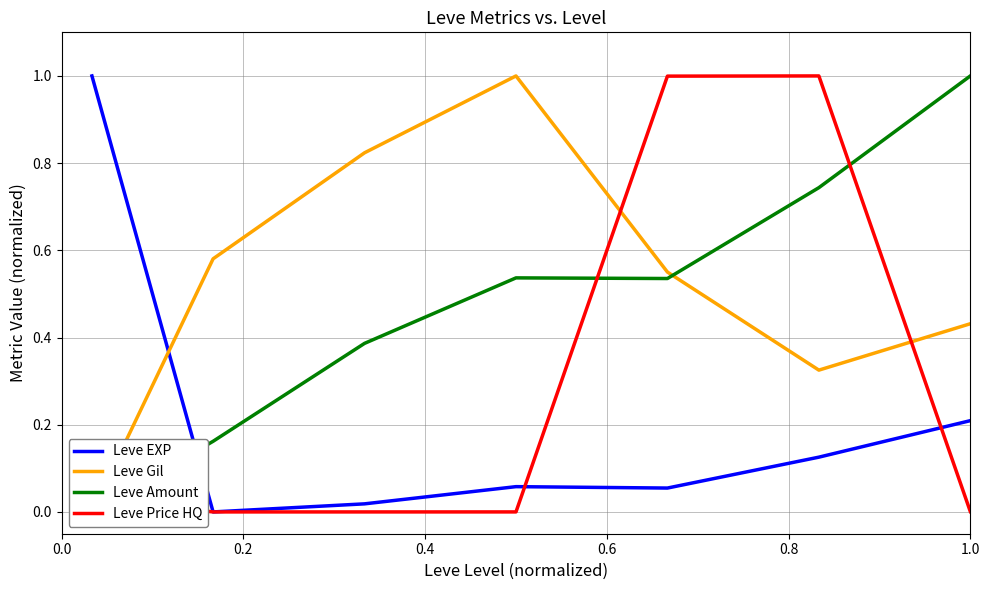

Which series has the largest range (max minus min)?

Leve EXP